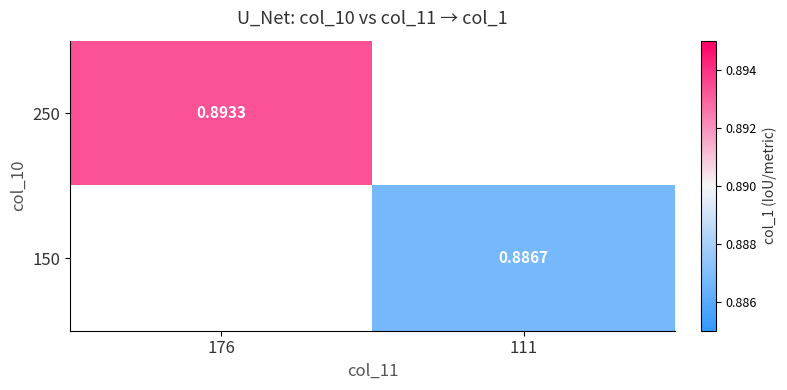

At 176, list the series in order from largest to smallest.

250, 150